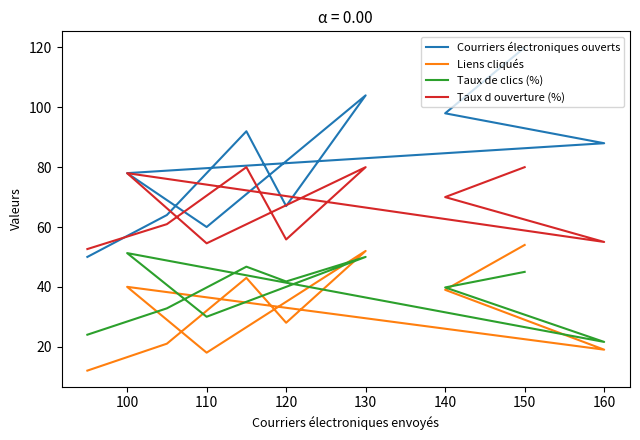

What is the average value of the Taux d ouverture (%) series?

66.7